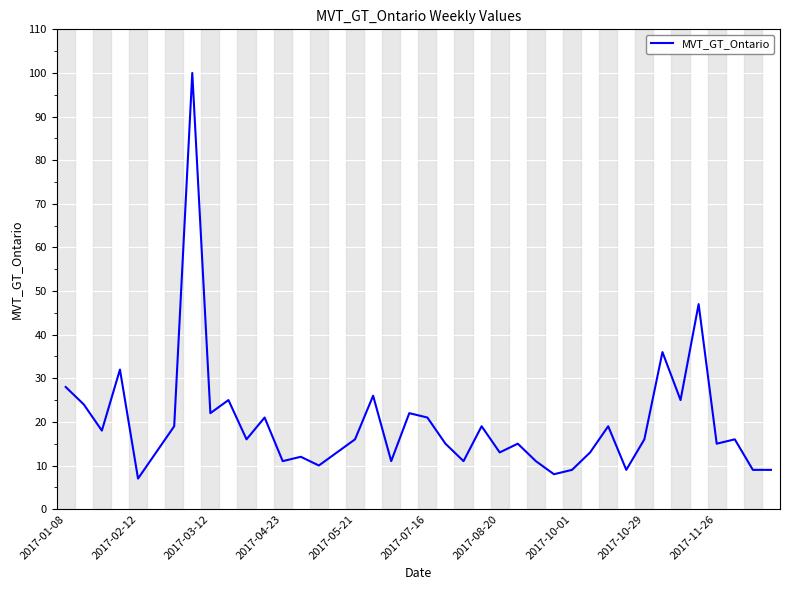

What is the difference between the maximum and minimum values?

93